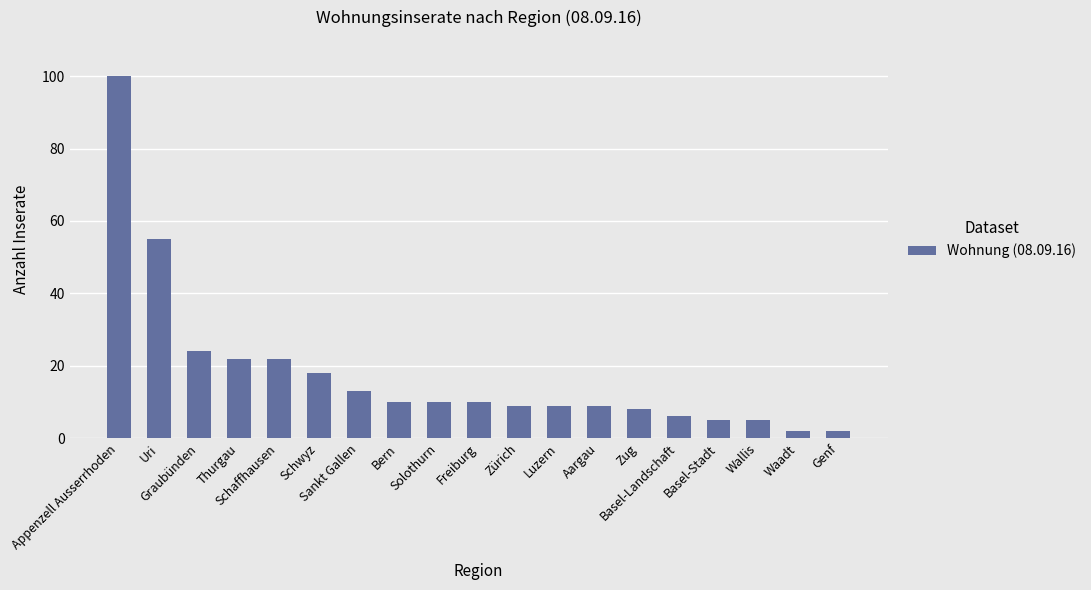

What is the difference between the maximum and minimum values?

98